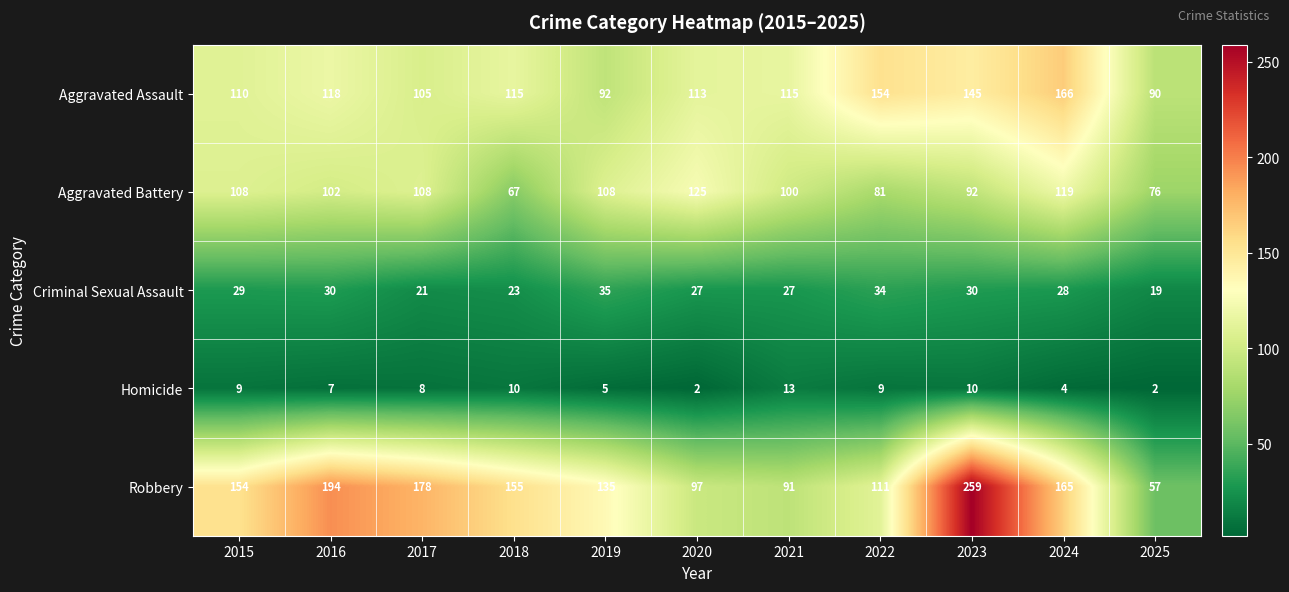

What is the average value of the Aggravated Battery series?

99